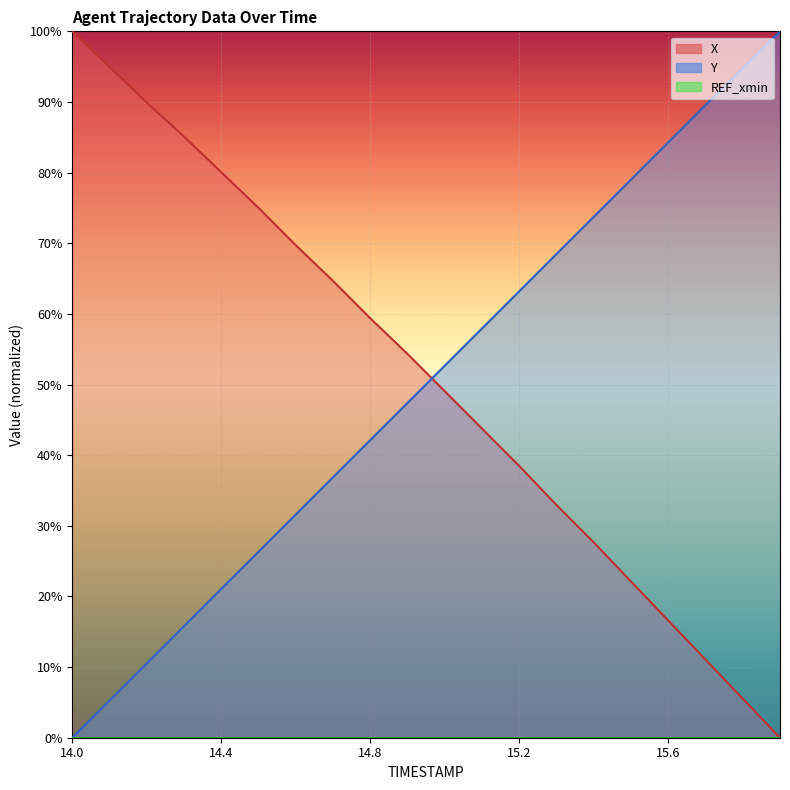

Which label corresponds to the smallest value in the chart?

15.9